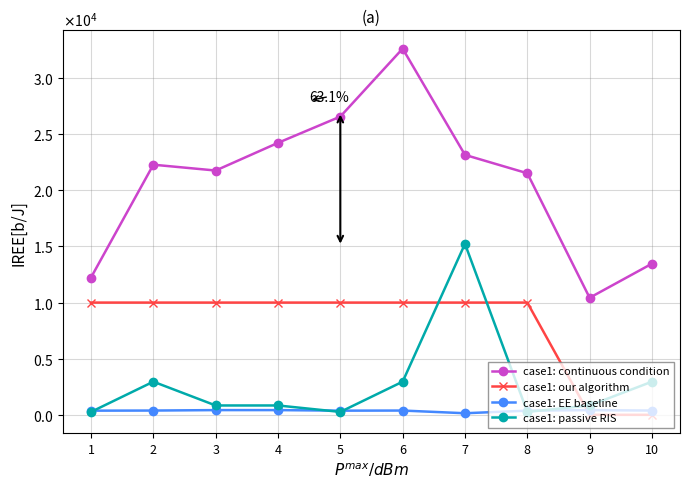

Between 4 and 8, which series saw the biggest shift?

case1: continuous condition